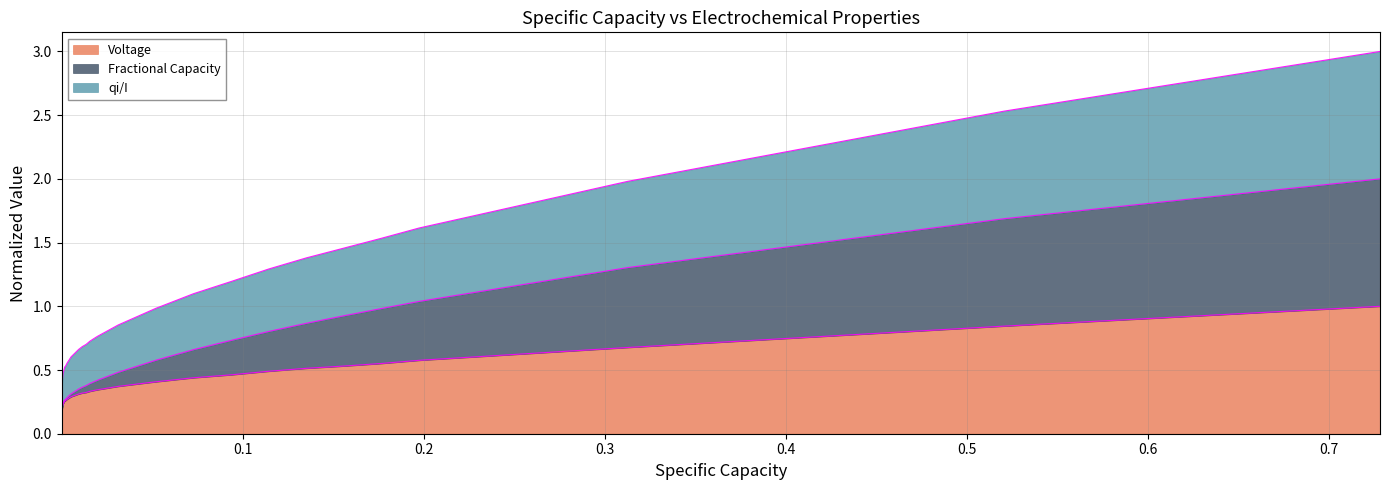

True or false: Voltage and Fractional Capacity intersect in this chart.

False